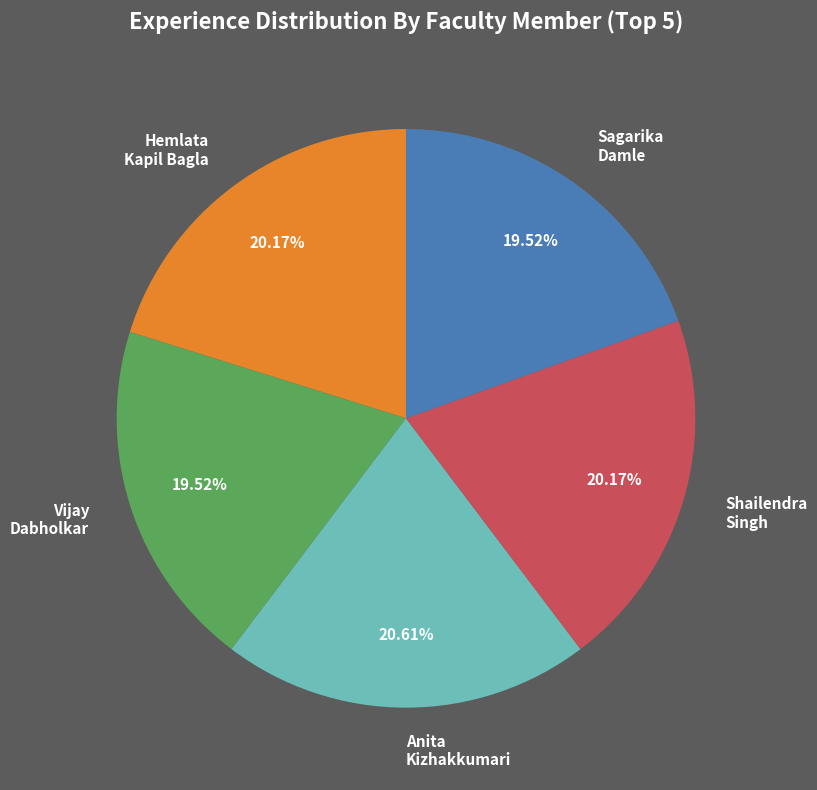

How many segments does this pie chart have?

5